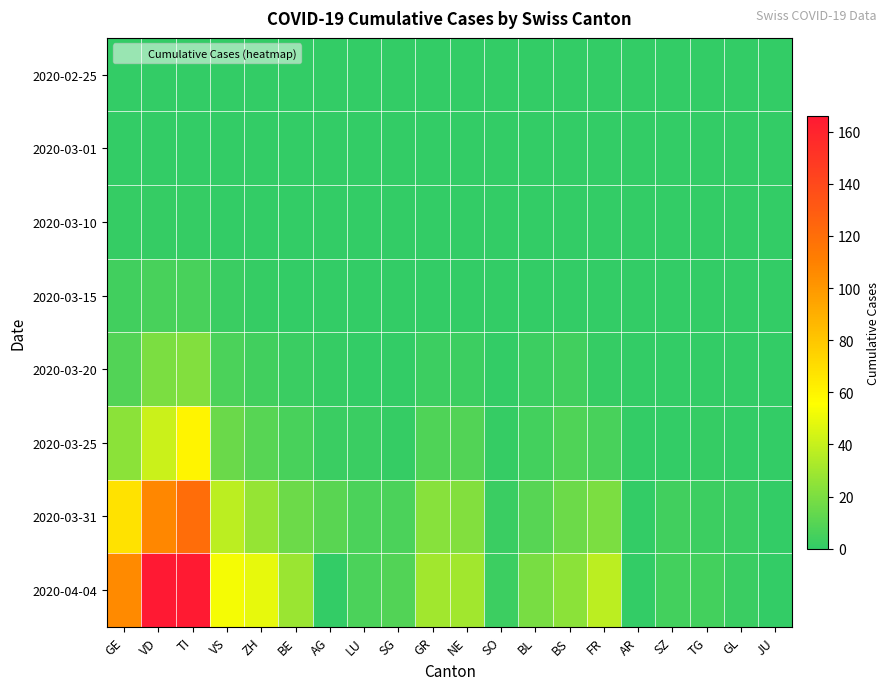

Reading right to left, extract all data points from this chart.

2020-02-25: JU=0	GL=0	TG=0	SZ=0	AR=0	FR=0	BS=0	BL=0	SO=0	NE=0	GR=0	SG=0	LU=0	AG=0	BE=0	ZH=0	VS=0	TI=0	VD=0	GE=0
2020-03-01: JU=0	GL=0	TG=0	SZ=0	AR=0	FR=0	BS=0	BL=0	SO=0	NE=0	GR=0	SG=0	LU=0	AG=0	BE=0	ZH=0	VS=0	TI=0	VD=0	GE=0
2020-03-10: JU=0	GL=0	TG=0	SZ=0	AR=0	FR=0	BS=0	BL=0	SO=0	NE=0	GR=0	SG=0	LU=0	AG=0	BE=0	ZH=0	VS=0	TI=1	VD=1	GE=1
2020-03-15: JU=0	GL=0	TG=0	SZ=0	AR=0	FR=0	BS=0	BL=0	SO=0	NE=0	GR=0	SG=0	LU=0	AG=0	BE=0	ZH=1	VS=2	TI=6	VD=6	GE=4
2020-03-20: JU=0	GL=0	TG=0	SZ=0	AR=0	FR=1	BS=4	BL=3	SO=0	NE=3	GR=3	SG=0	LU=0	AG=1	BE=2	ZH=4	VS=7	TI=22	VD=20	GE=9
2020-03-25: JU=0	GL=0	TG=1	SZ=0	AR=0	FR=6	BS=8	BL=5	SO=1	NE=9	GR=8	SG=1	LU=2	AG=2	BE=6	ZH=10	VS=15	TI=60	VD=41	GE=24
2020-03-31: JU=0	GL=2	TG=3	SZ=4	AR=0	FR=20	BS=16	BL=10	SO=2	NE=22	GR=23	SG=7	LU=7	AG=11	BE=16	ZH=27	VS=37	TI=120	VD=107	GE=68
2020-04-04: JU=0	GL=2	TG=5	SZ=5	AR=0	FR=37	BS=24	BL=19	SO=3	NE=30	GR=30	SG=9	LU=7	AG=0	BE=28	ZH=49	VS=53	TI=165	VD=166	GE=106